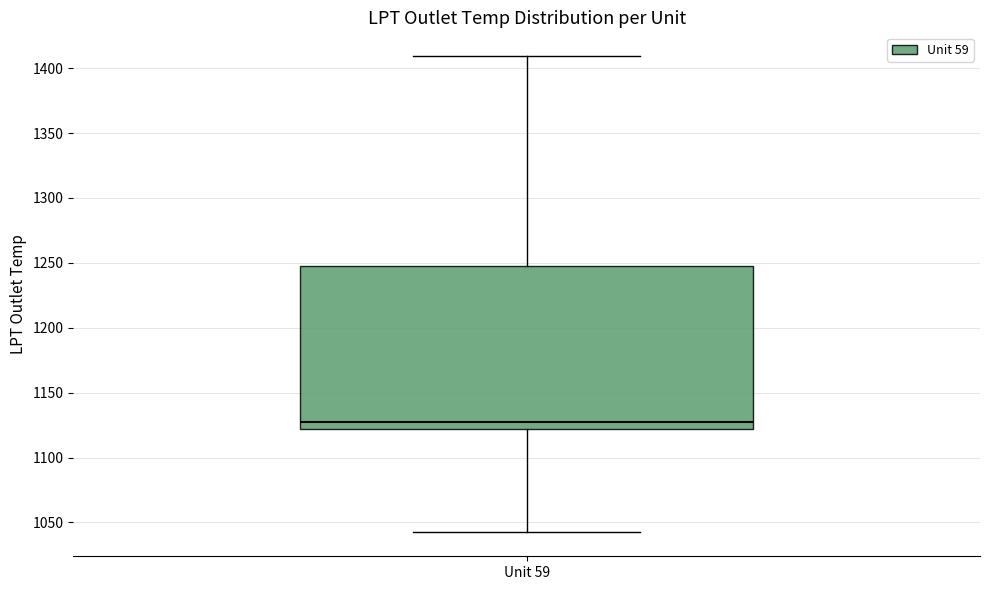

Read this box plot against the y-axis: the position of the median line, the range covered by the box, and the ends of both whiskers. The values are not printed on the chart, so give them approximately, as read against the axis.

median 1125, box 1120 to 1250, whiskers 1040 to 1410